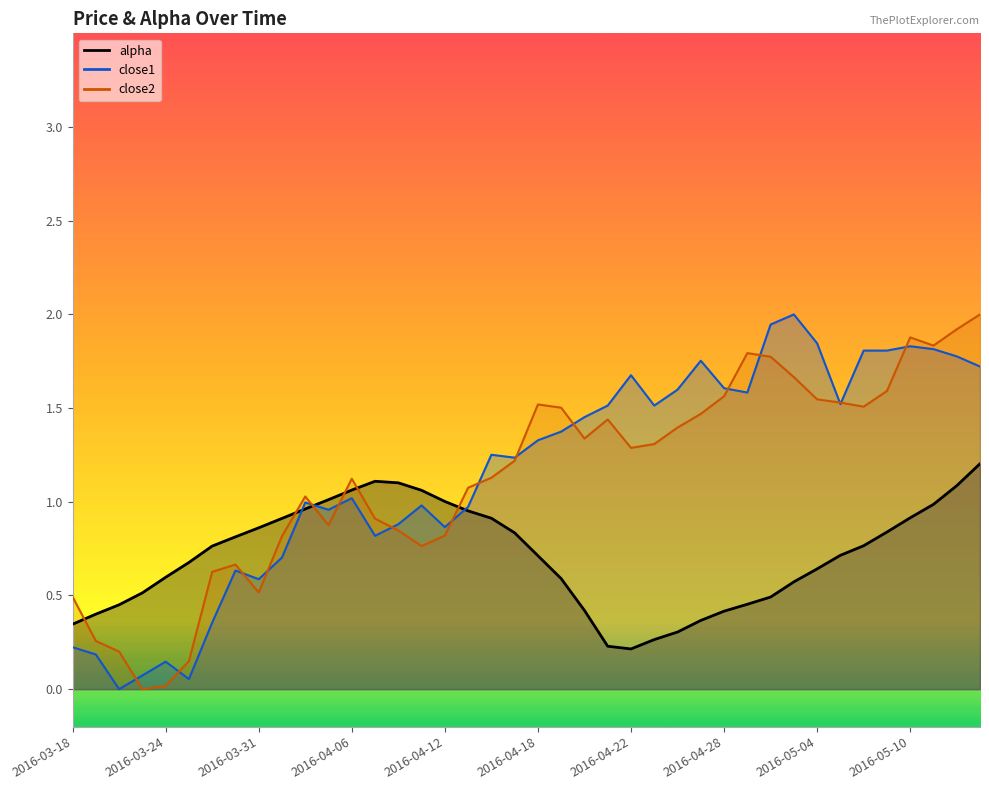

At how many categories does at least one series exceed 0?

40